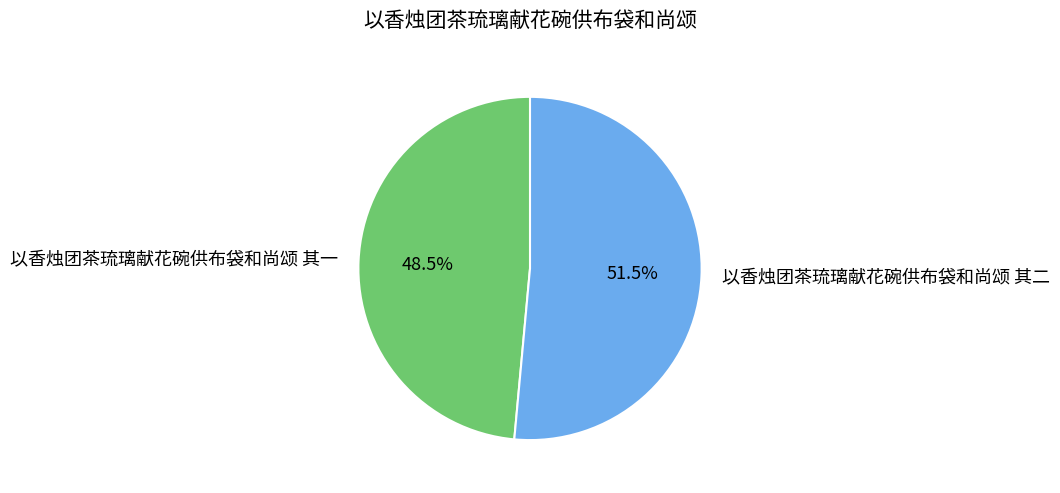

Which category has the biggest portion of the pie?

以香烛团茶琉璃献花碗供布袋和尚颂 其二